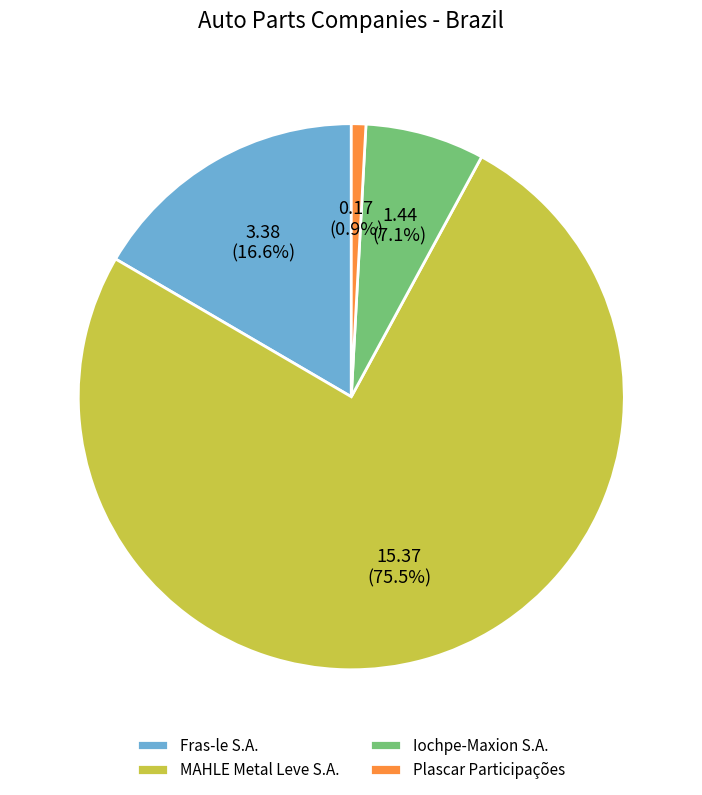

To the nearest percent, what percentage of the pie is Fras-le S.A.?

17%